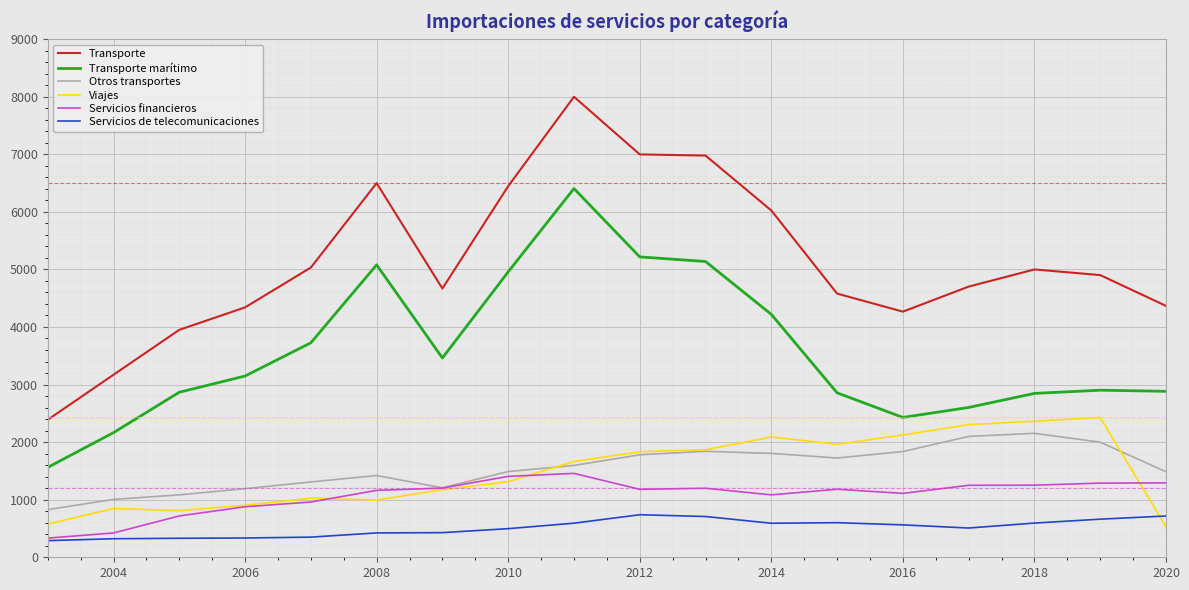

True or false: Transporte marítimo and Servicios de telecomunicaciones intersect in this chart.

False